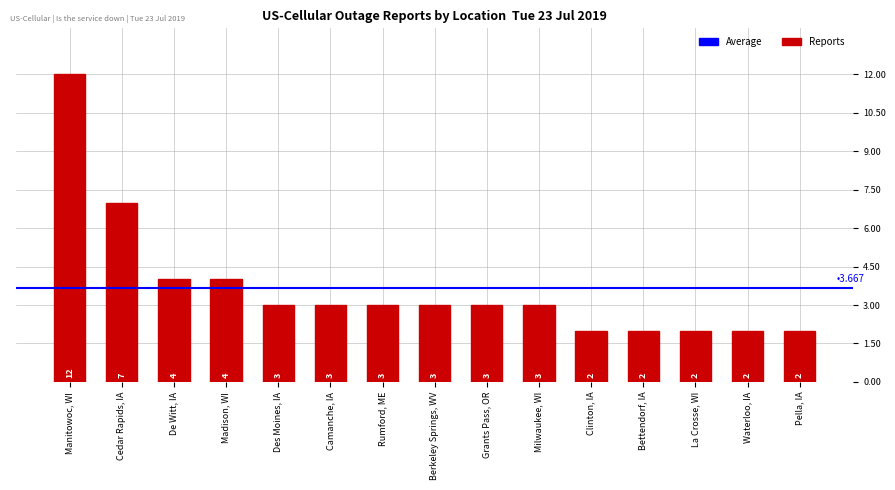

What is the label of the 10th bar from the left?

Milwaukee, WI